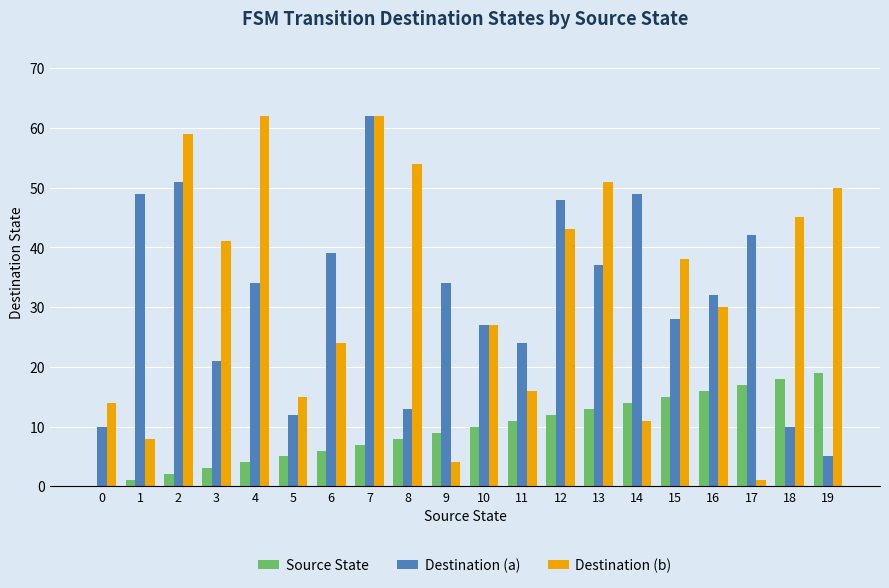

The Destination (b) series shows 28 at 11. True or false?

False